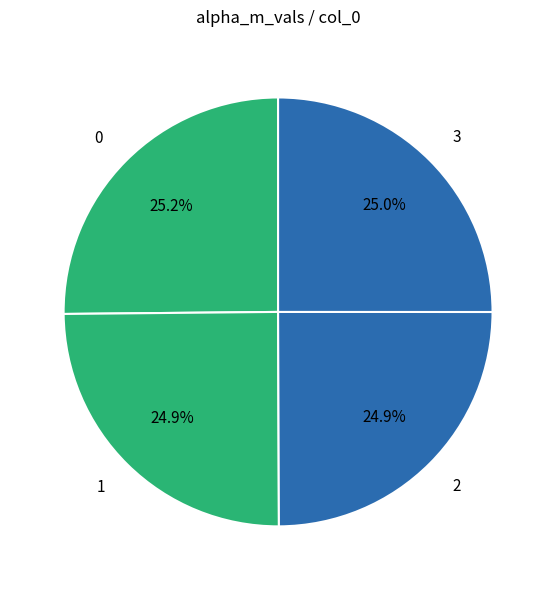

To the nearest percent, what is the combined percentage of 0 and 2?

50%